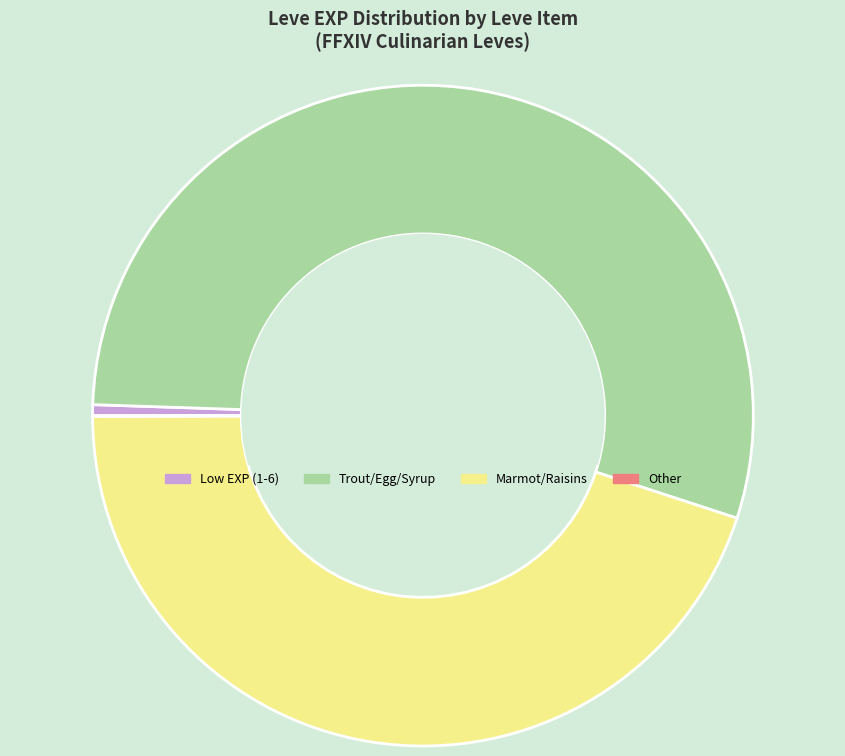

Does any single category account for the majority?

Yes